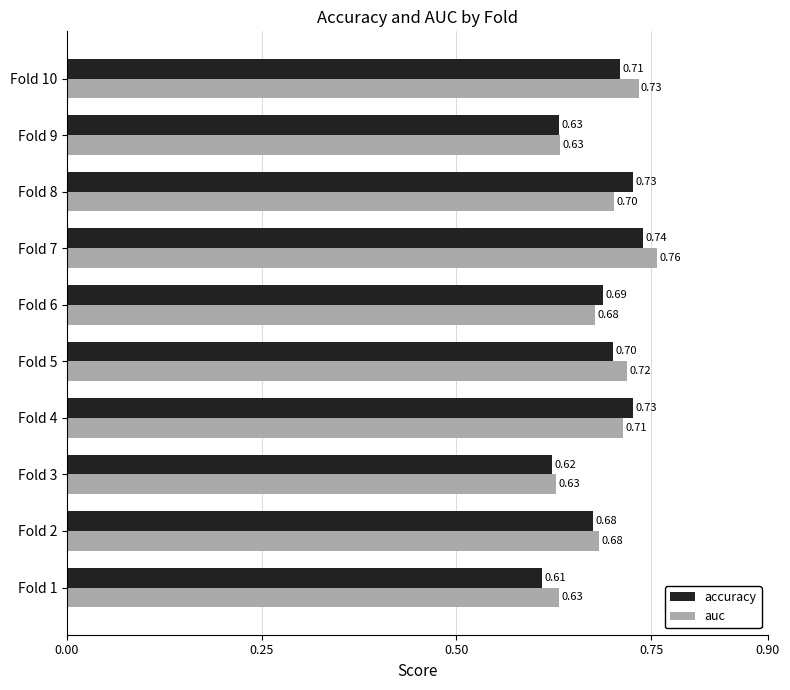

What is the sum of all accuracy values?

6.8